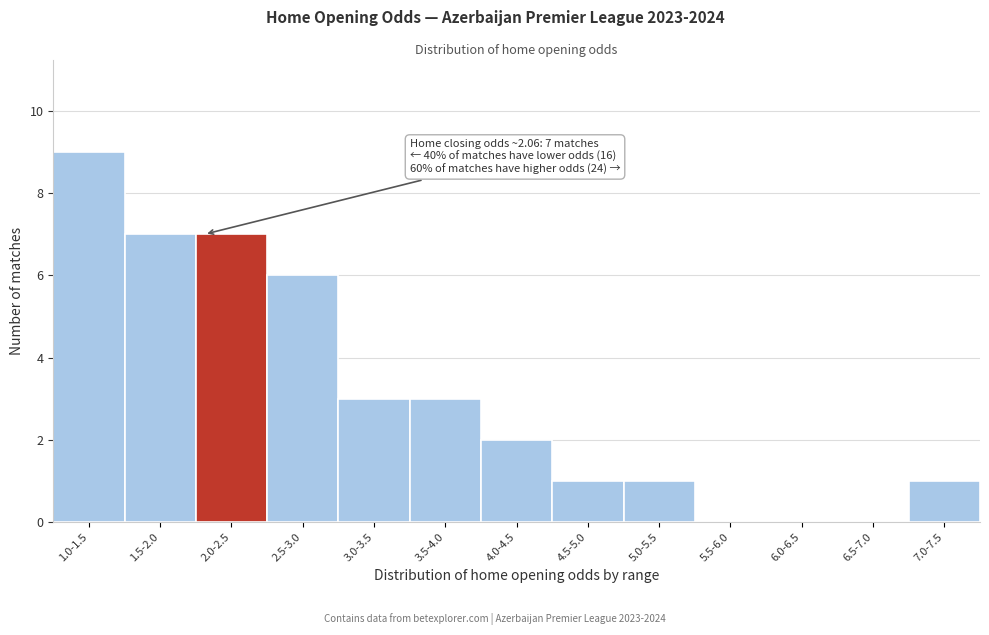

Reading left to right, transcribe all the data shown in this chart.

1.0-1.5=9	1.5-2.0=7	2.0-2.5=7	2.5-3.0=6	3.0-3.5=3	3.5-4.0=3	4.0-4.5=2	4.5-5.0=1	5.0-5.5=1	5.5-6.0=0	6.0-6.5=0	6.5-7.0=0	7.0-7.5=1